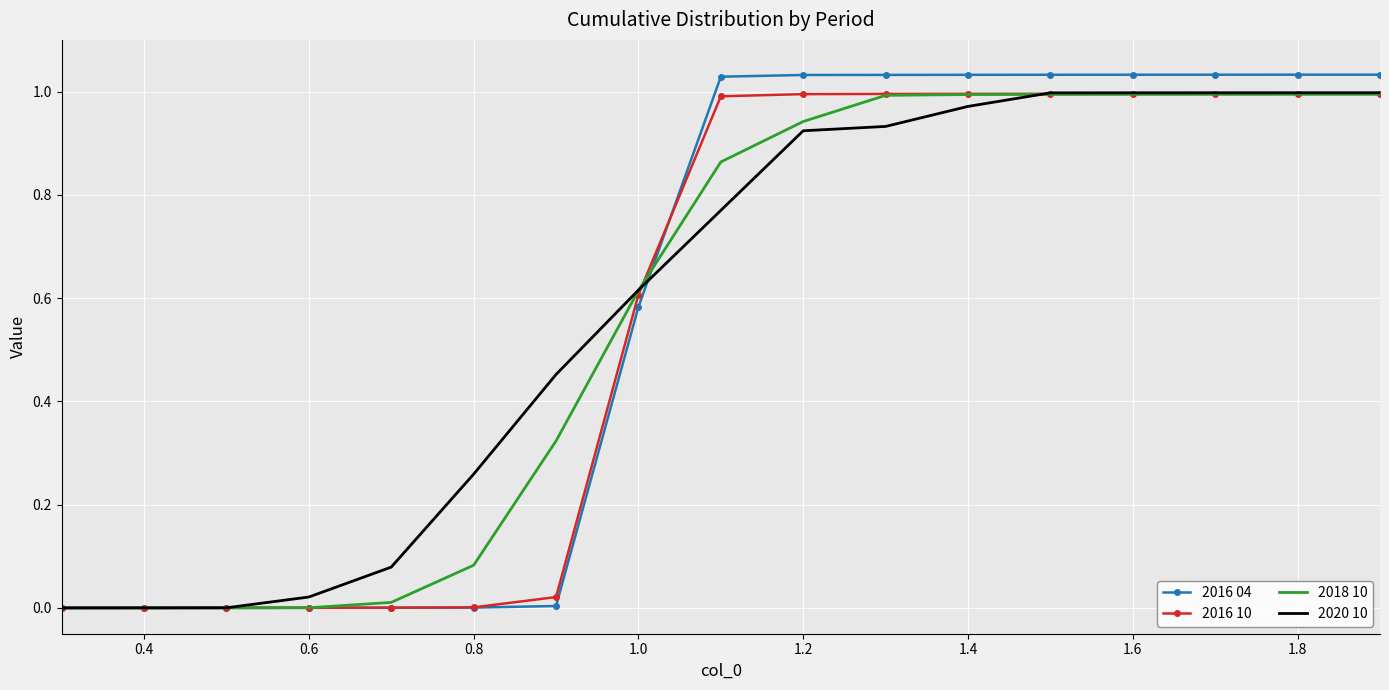

What are all the series names shown in the legend?

2016 04, 2016 10, 2018 10, 2020 10